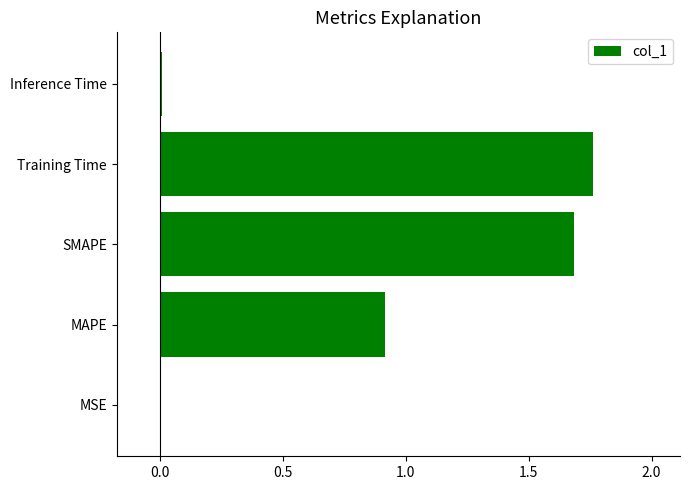

At which category does the chart reach its peak across all series?

Training Time